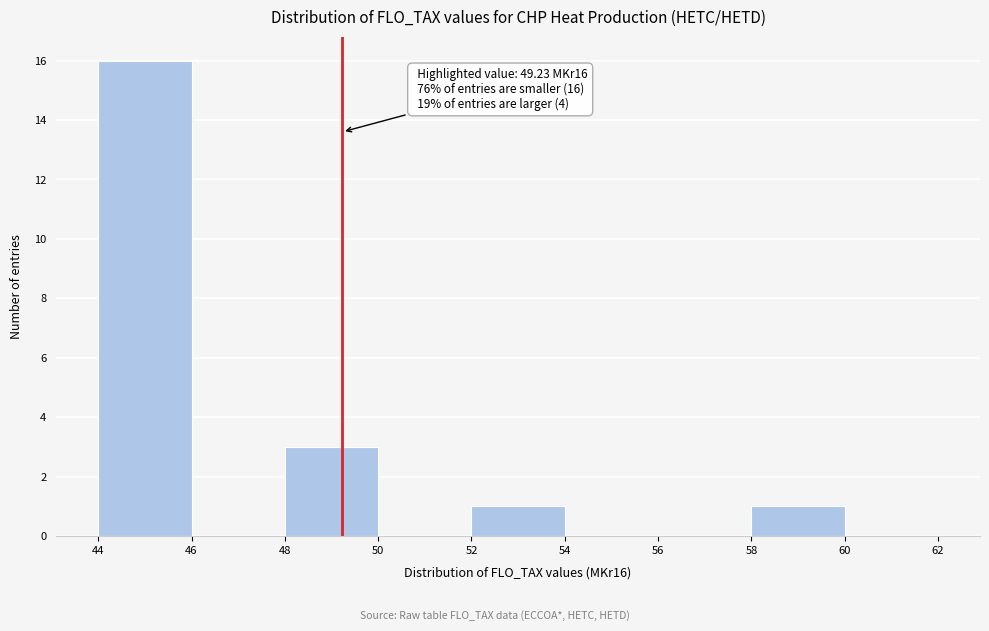

Over which range of the x-axis is the bar tallest?

44 to 46